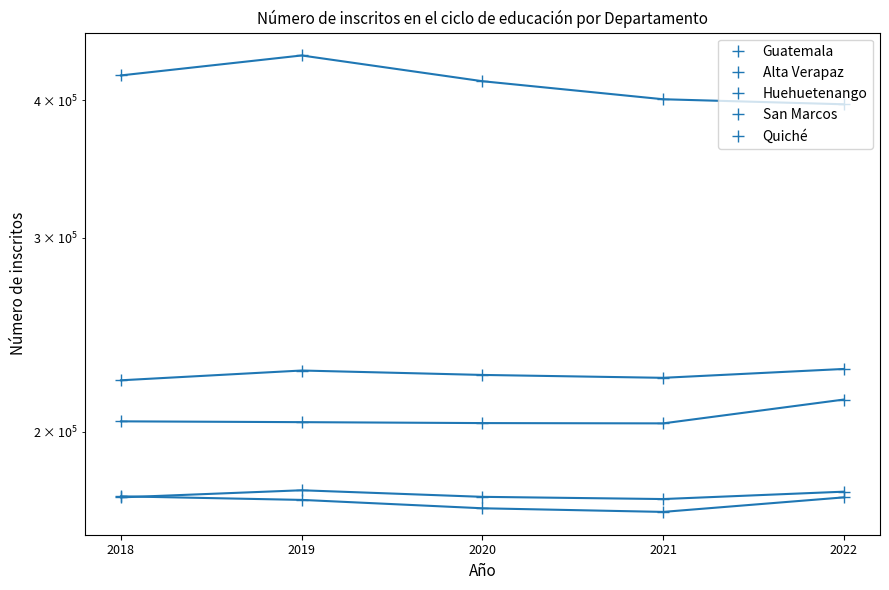

True or false: Guatemala and Huehuetenango cross at least once.

False